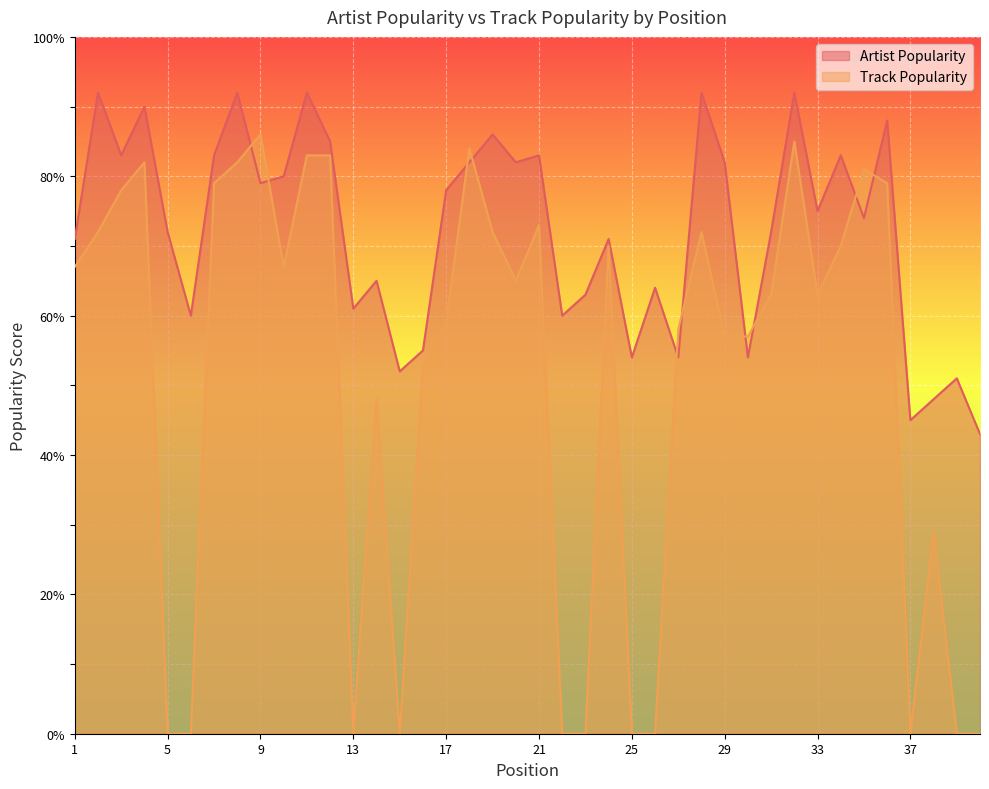

How many interior local peaks does the Artist Popularity series have?

14